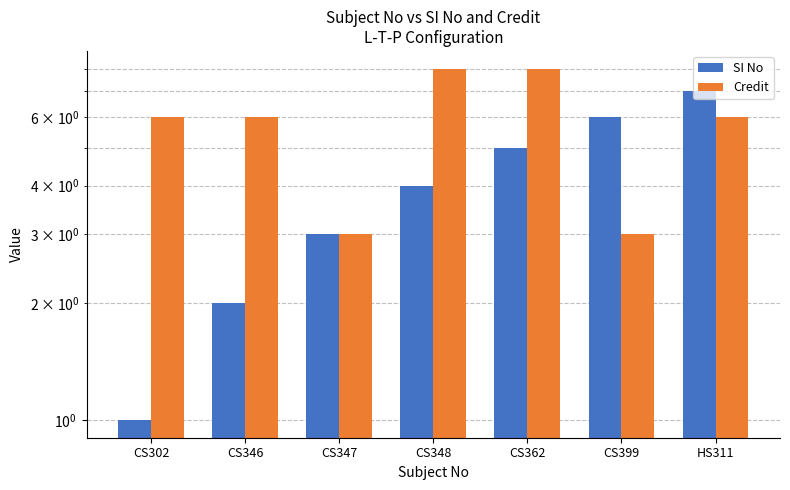

What value does the SI No series have at CS362?

5